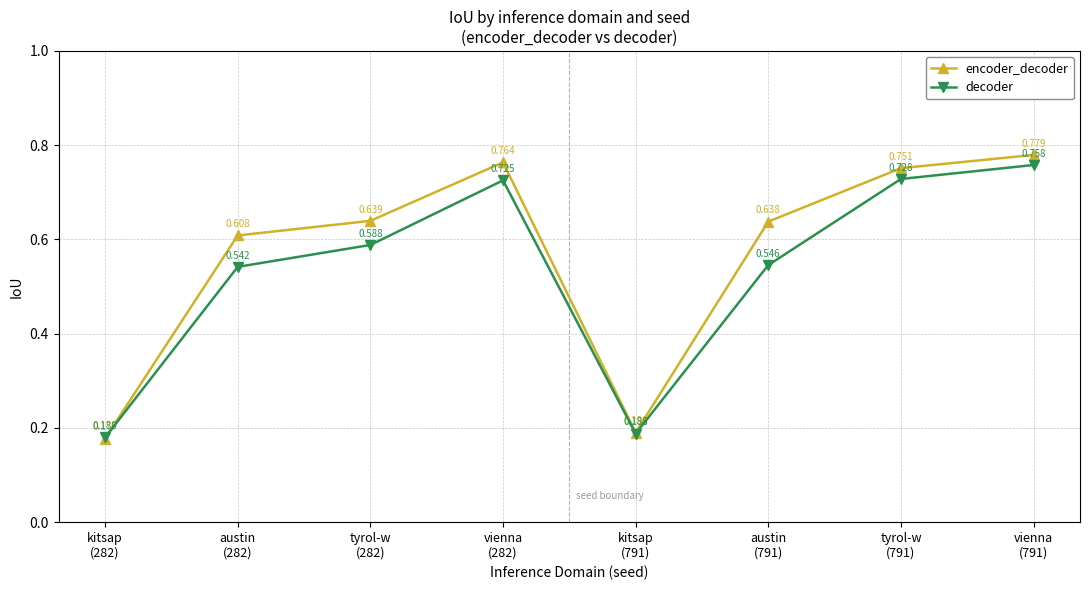

Is the value of decoder at kitsap
(791) greater than the value of encoder_decoder at kitsap
(282)?

Yes